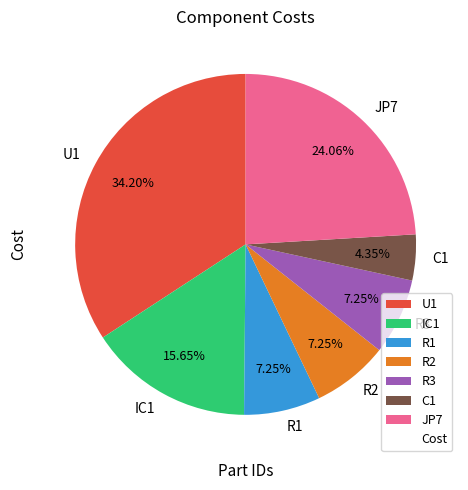

Which category has the biggest portion of the pie?

U1